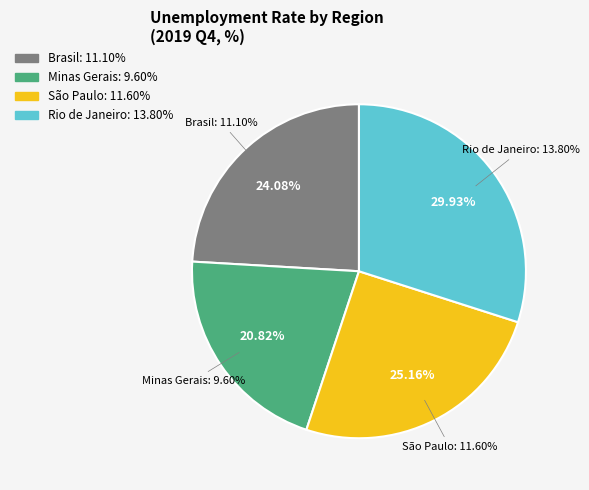

Which category has the biggest portion of the pie?

Rio de Janeiro